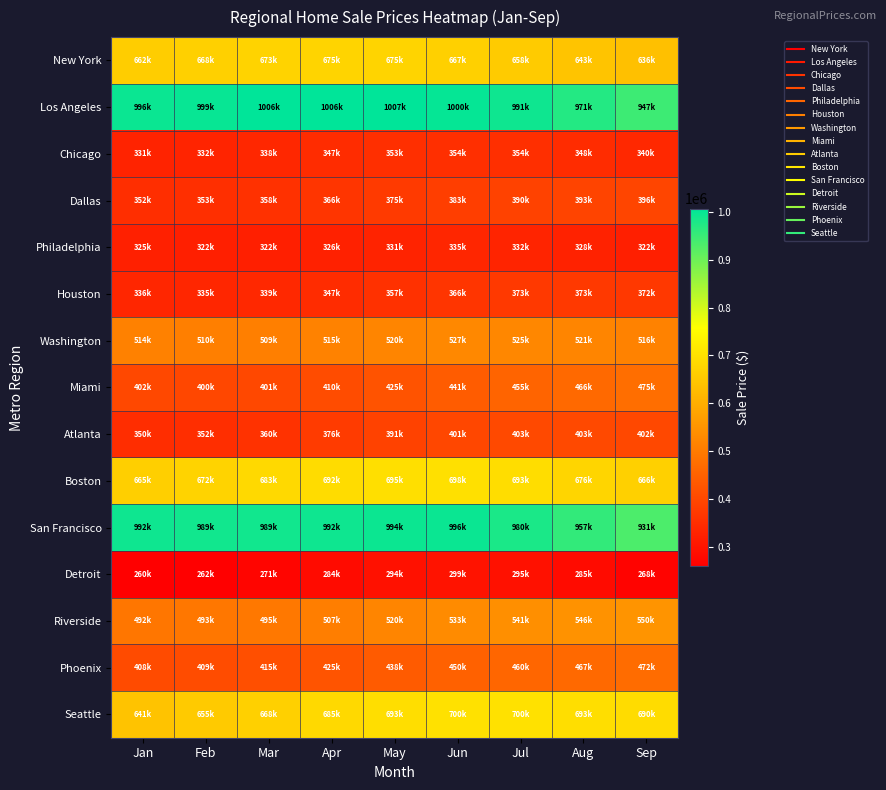

What is the difference between the highest and lowest values at Aug?

686700